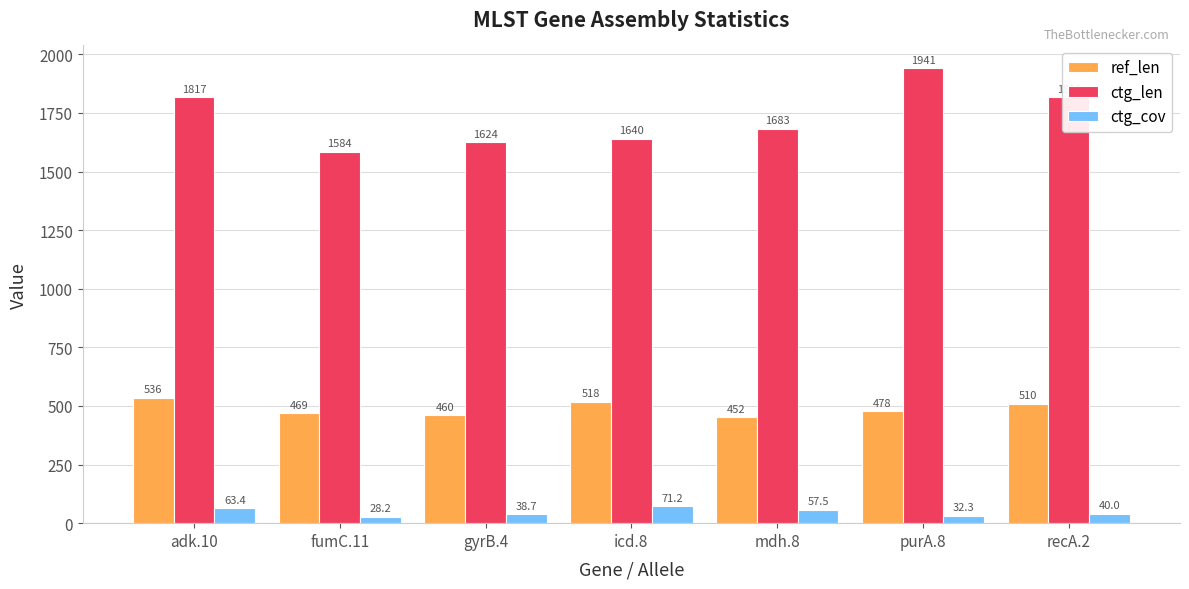

Is the value of ctg_cov at purA.8 greater than the value of ctg_len at gyrB.4?

No